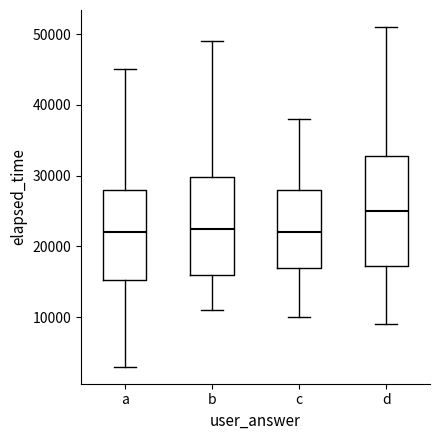

Reading left to right, transcribe this box plot: for each box, give where its median line is, the range the box spans, and where its two whiskers end, as read against the y-axis. The values are not printed on the chart, so give them approximately, as read against the axis.

a: median 22000, box 15000 to 28000, whiskers 3000 to 45000
b: median 23000, box 16000 to 30000, whiskers 11000 to 49000
c: median 22000, box 17000 to 28000, whiskers 10000 to 38000
d: median 25000, box 17000 to 33000, whiskers 9000 to 51000